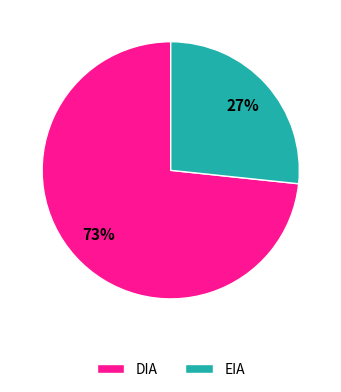

Between EIA and DIA, which is larger?

DIA